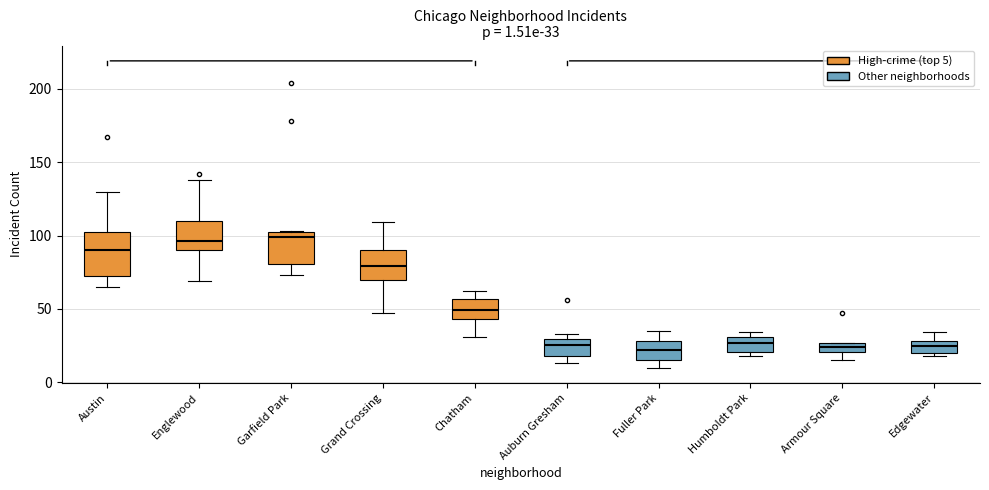

Which box is the tallest, from its lower edge to its upper edge?

Austin